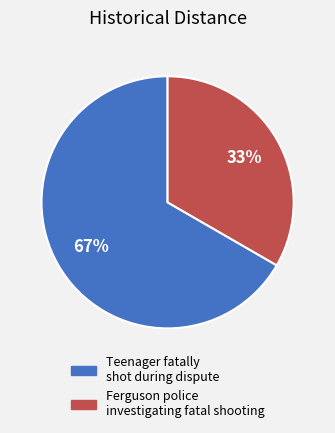

What is the ratio of the value at Ferguson police investigating fatal shooting to the value at Teenager fatally shot during dispute?

0.5